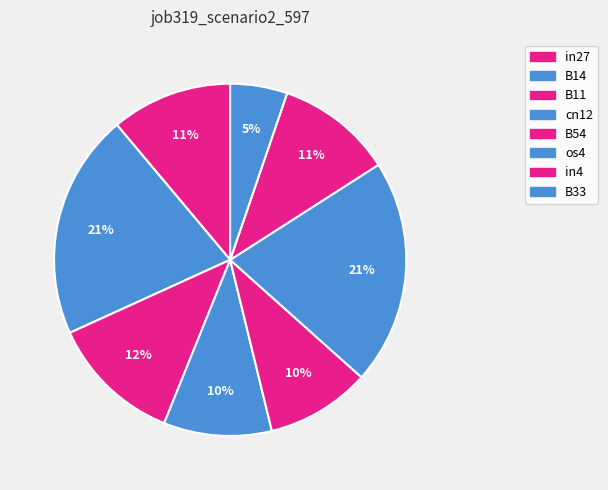

How many segments does this pie chart have?

8